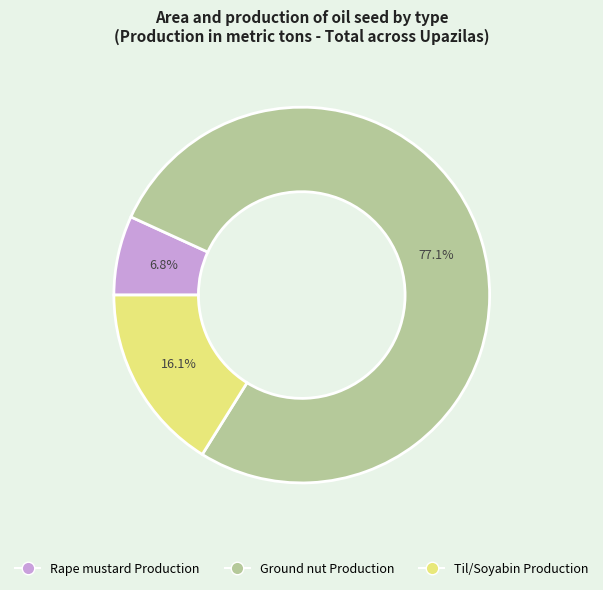

Approximately how many times larger is the value at Til/Soyabin Production compared to Rape mustard Production?

2.4